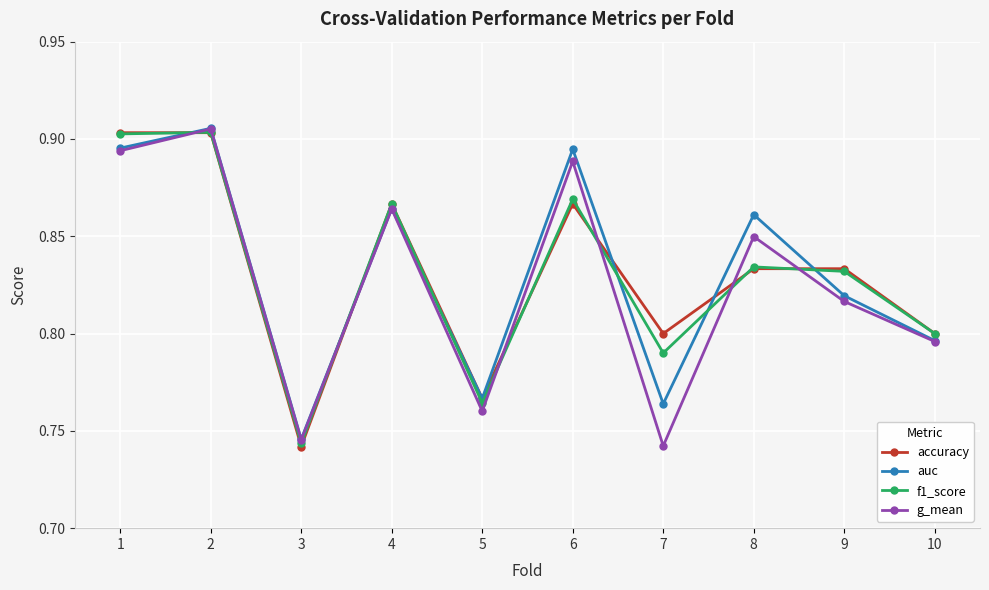

What is the sum of all accuracy values?

8.3